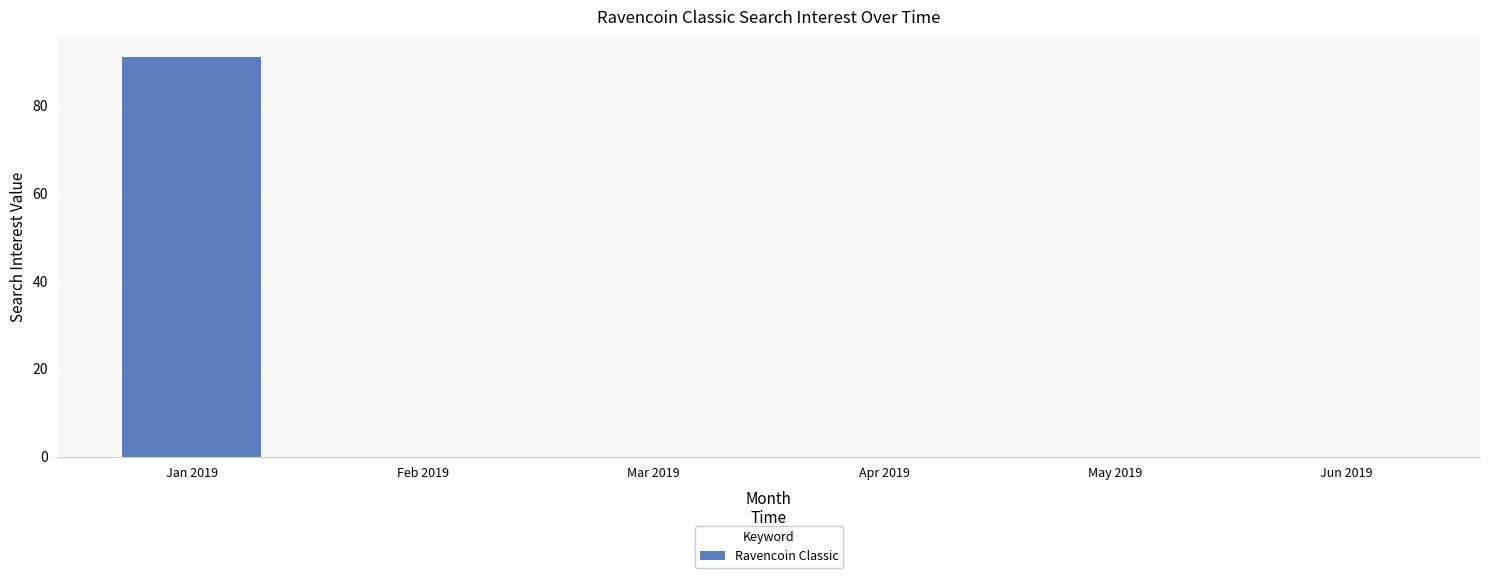

What is the sum of all values?

91